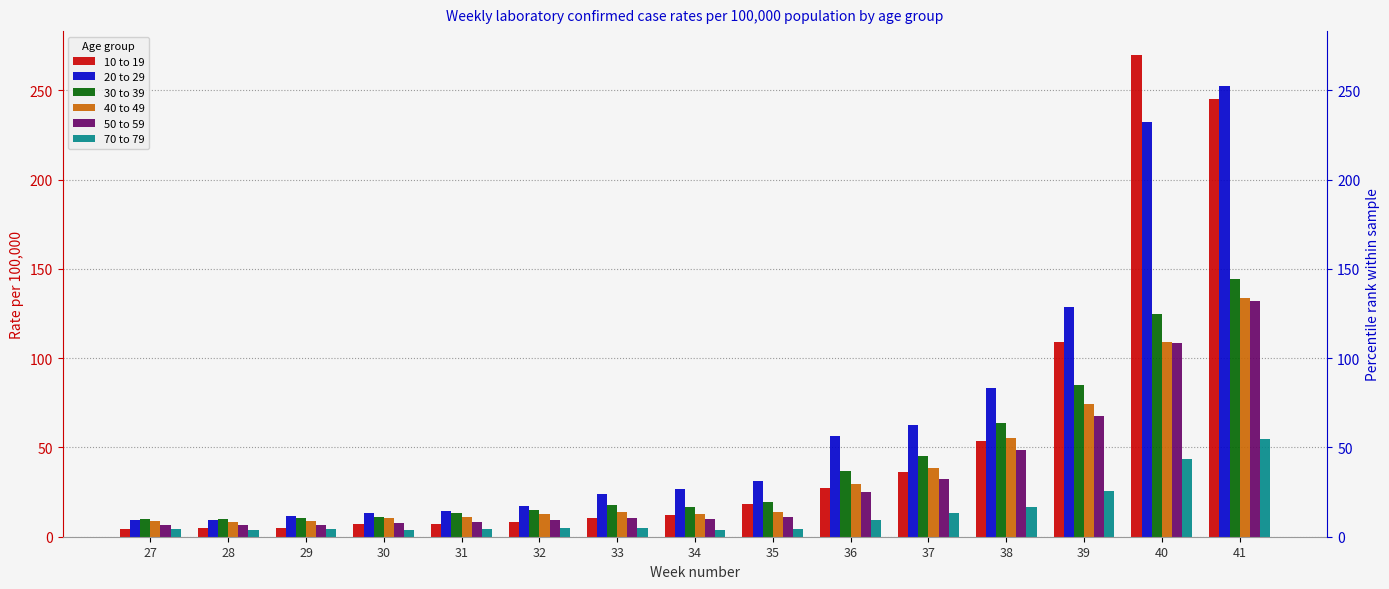

At which category does the chart reach its peak across all series?

40